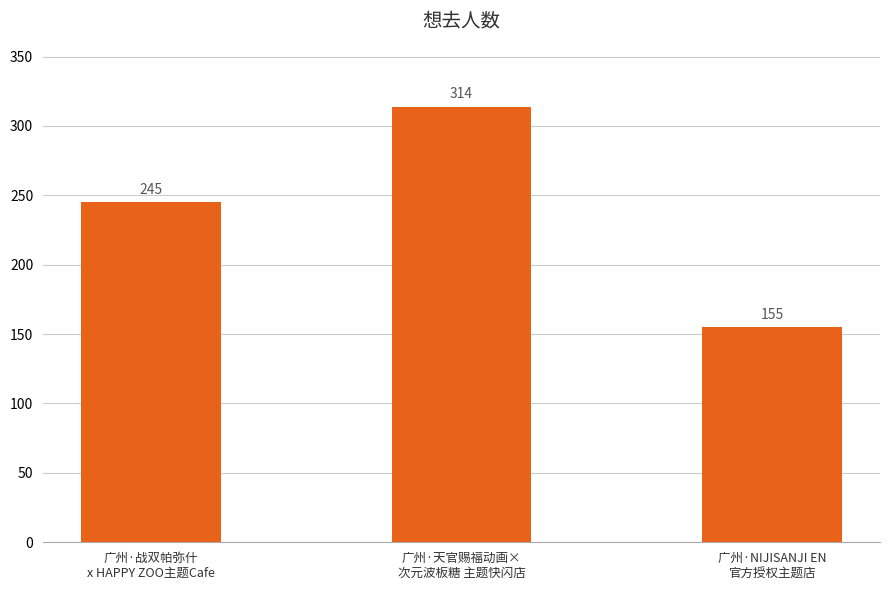

List the labels in order of value, smallest first.

广州·NIJISANJI EN
官方授权主题店, 广州·战双帕弥什
x HAPPY ZOO主题Cafe, 广州·天官赐福动画×
次元波板糖 主题快闪店